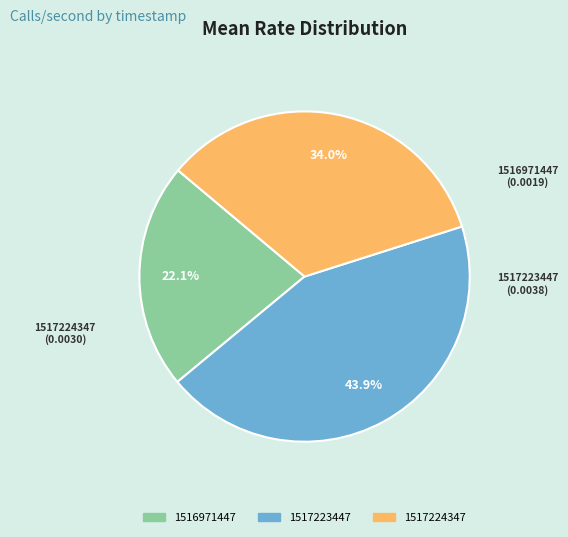

Rank the categories by value from lowest to highest.

1516971447, 1517224347, 1517223447